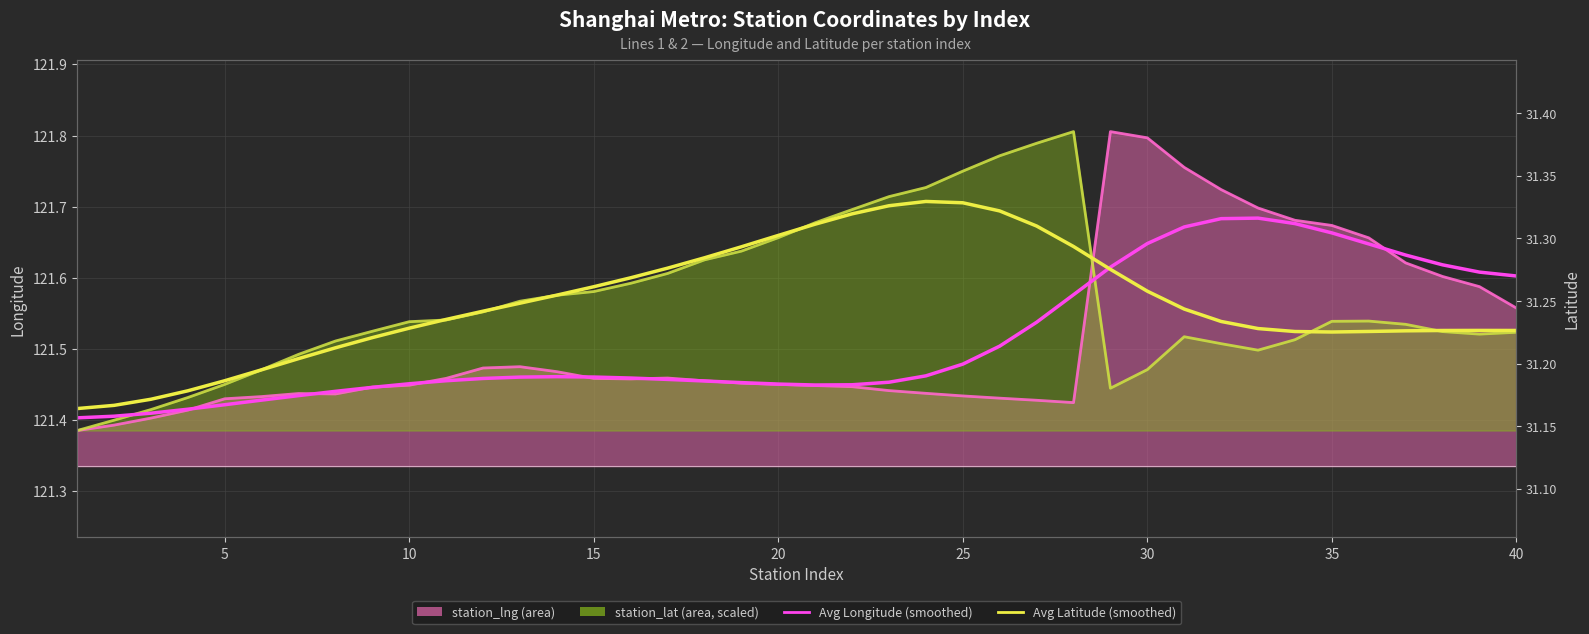

How many intersections are there between Avg Longitude (smoothed) and Avg Latitude (smoothed, scaled)?

1